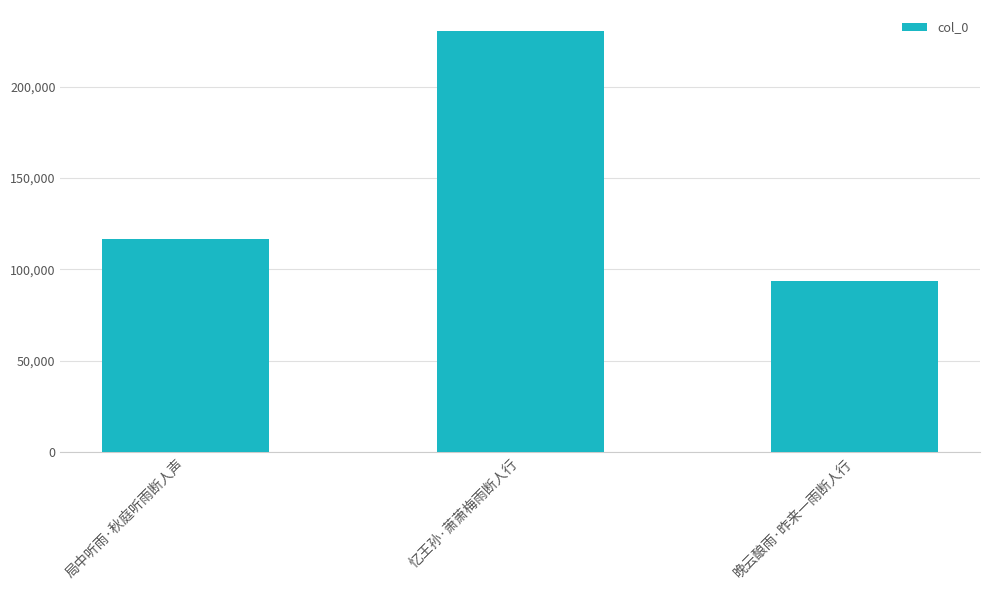

Count the number of categories in the chart.

3